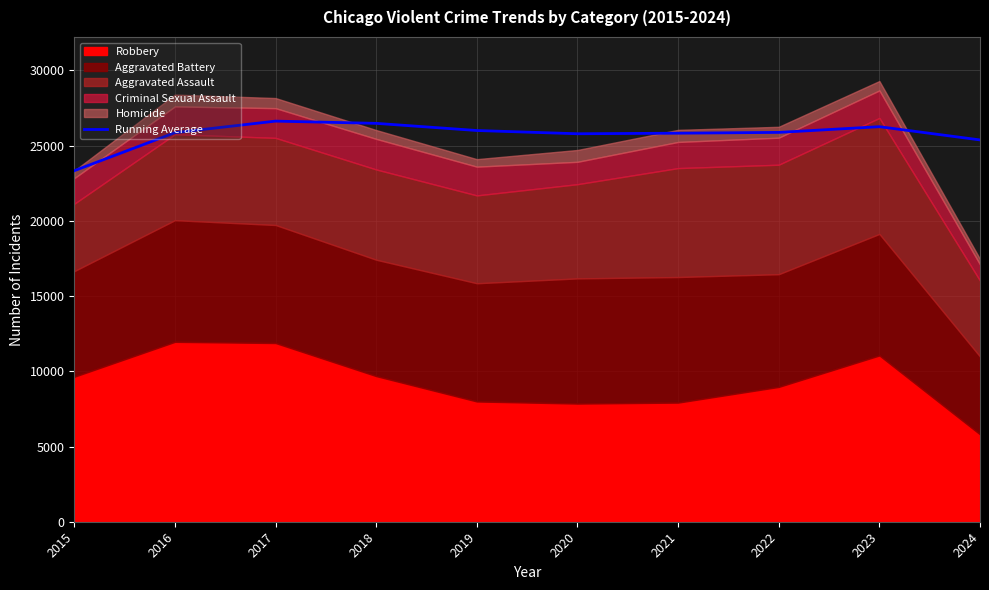

How many interior local valleys (lower than both neighbors) does the data have?

1